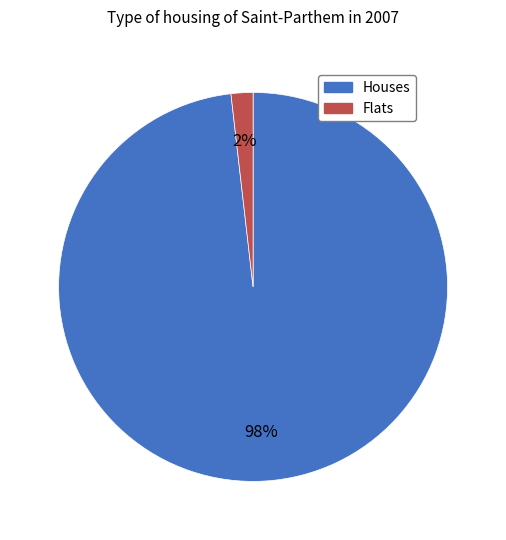

Is there any slice that represents more than half of the pie?

Yes